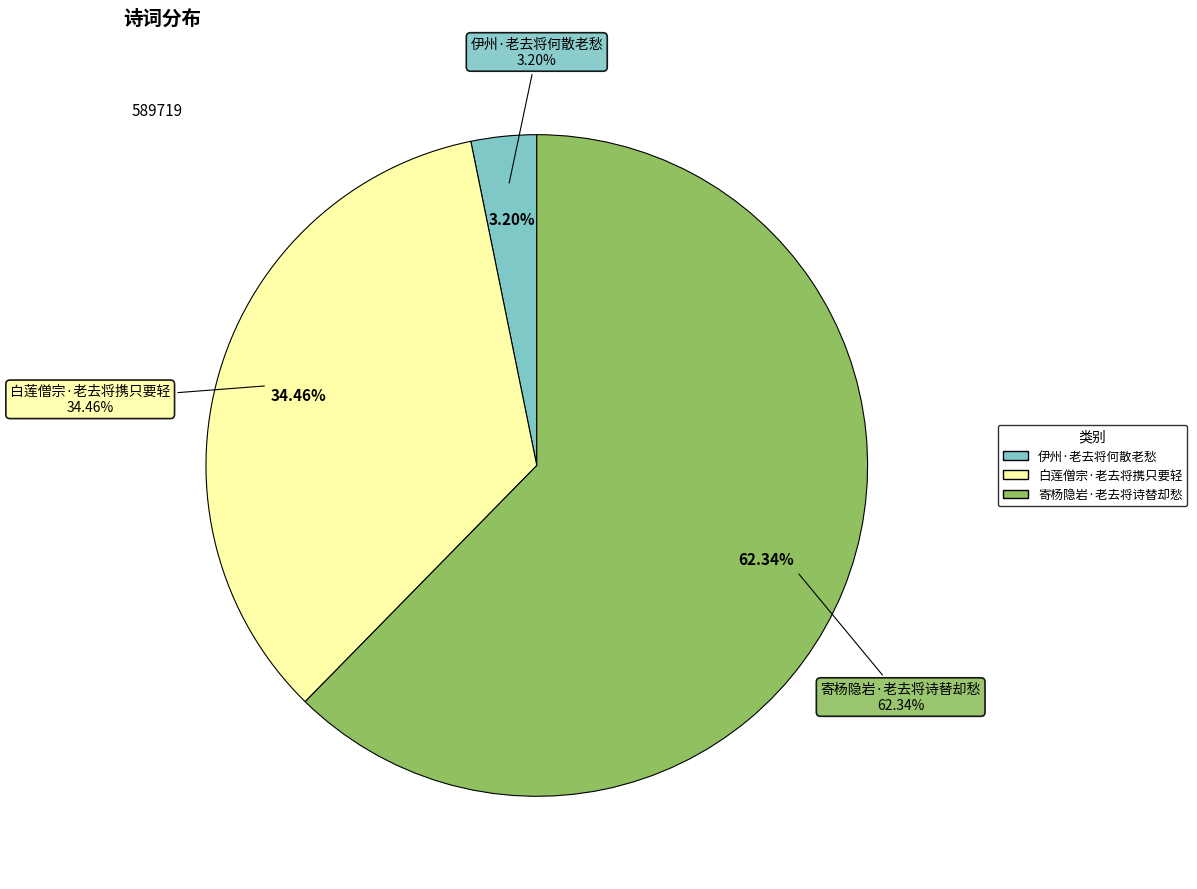

To the nearest percent, what portion does 伊州·老去将何散老愁 represent?

3%